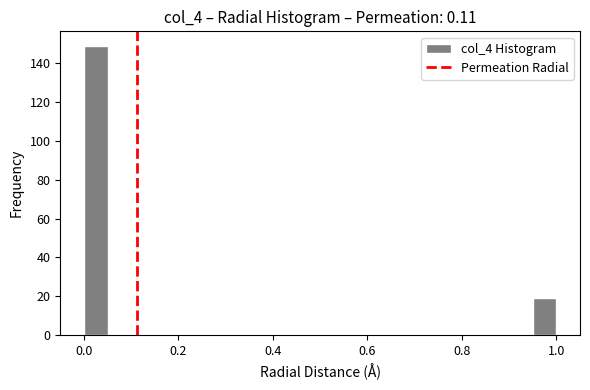

Read against the x-axis, roughly where is the centre of the tallest bar?

0.02